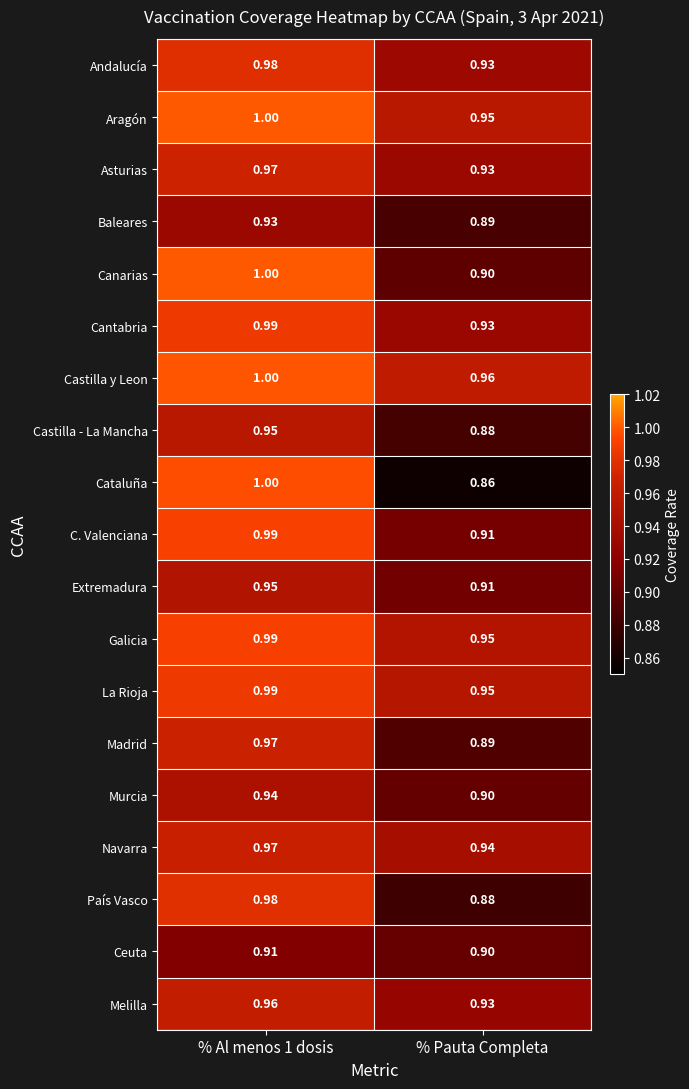

Between % Al menos 1 dosis and % Pauta Completa, which series saw the biggest shift?

Cataluña